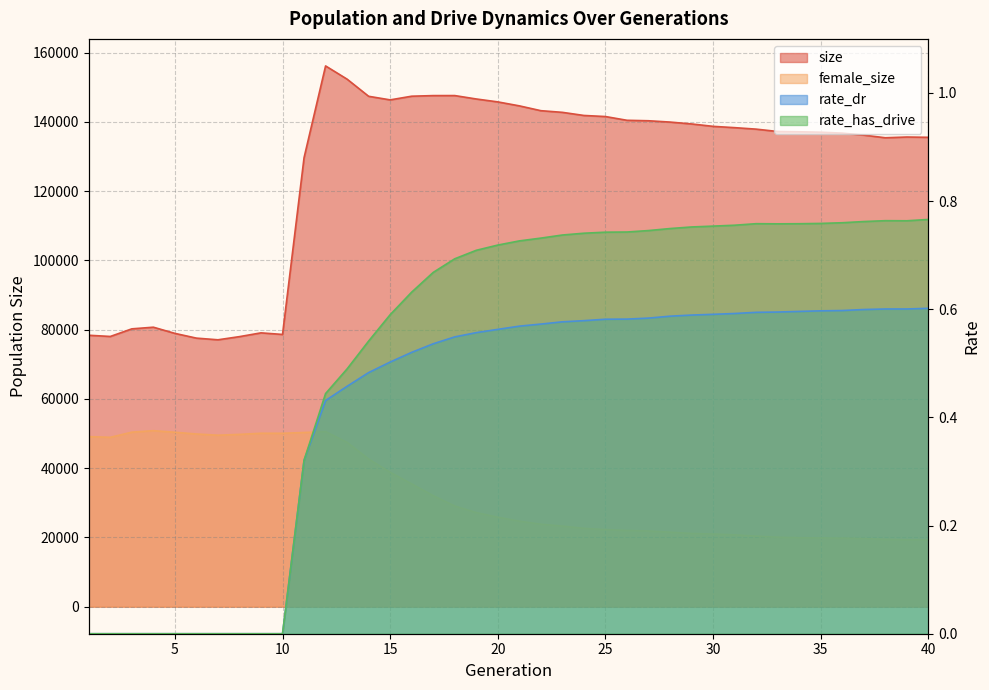

Reading right to left, extract all data points from this chart.

size: 40=135520.0	39=135606.0	38=135391.0	37=136160.0	36=136730.0	35=136993.0	34=137118.0	33=137202.0	32=137883.0	31=138311.0	30=138687.0	29=139381.0	28=139923.0	27=140303.0	26=140436.0	25=141519.0	24=141830.0	23=142730.0	22=143211.0	21=144603.0	20=145747.0	19=146588.0	18=147574.0	17=147565.0	16=147391.0	15=146331.0	14=147364.0	13=152310.0	12=156133.0	11=129642.0	10=78604.0	9=79062.0	8=77974.0	7=77060.0	6=77540.0	5=78910.0	4=80695.0	3=80220.0	2=78021.0	1=78369.0
female_size: 40=19278.0	39=19308.0	38=19441.0	37=19670.0	36=19812.0	35=19841.0	34=19915.0	33=20058.0	32=20371.0	31=20750.0	30=20977.0	29=21146.0	28=21510.0	27=21857.0	26=22010.0	25=22254.0	24=22622.0	23=23272.0	22=23815.0	21=24696.0	20=25829.0	19=27170.0	18=29067.0	17=32047.0	16=35456.0	15=38799.0	14=42636.0	13=47451.0	12=50544.0	11=50290.0	10=50065.0	9=50074.0	8=49747.0	7=49512.0	6=49859.0	5=50362.0	4=50820.0	3=50388.0	2=48900.0	1=49110.0
rate_dr: 40=0.6	39=0.6	38=0.6	37=0.6	36=0.6	35=0.6	34=0.6	33=0.6	32=0.6	31=0.6	30=0.6	29=0.6	28=0.6	27=0.6	26=0.6	25=0.6	24=0.6	23=0.6	22=0.6	21=0.6	20=0.6	19=0.6	18=0.5	17=0.5	16=0.5	15=0.5	14=0.5	13=0.5	12=0.4	11=0.3	10=0.0	9=0.0	8=0.0	7=0.0	6=0.0	5=0.0	4=0.0	3=0.0	2=0.0	1=0.0
rate_has_drive: 40=0.8	39=0.8	38=0.8	37=0.8	36=0.8	35=0.8	34=0.8	33=0.8	32=0.8	31=0.8	30=0.8	29=0.8	28=0.7	27=0.7	26=0.7	25=0.7	24=0.7	23=0.7	22=0.7	21=0.7	20=0.7	19=0.7	18=0.7	17=0.7	16=0.6	15=0.6	14=0.5	13=0.5	12=0.4	11=0.3	10=0.0	9=0.0	8=0.0	7=0.0	6=0.0	5=0.0	4=0.0	3=0.0	2=0.0	1=0.0